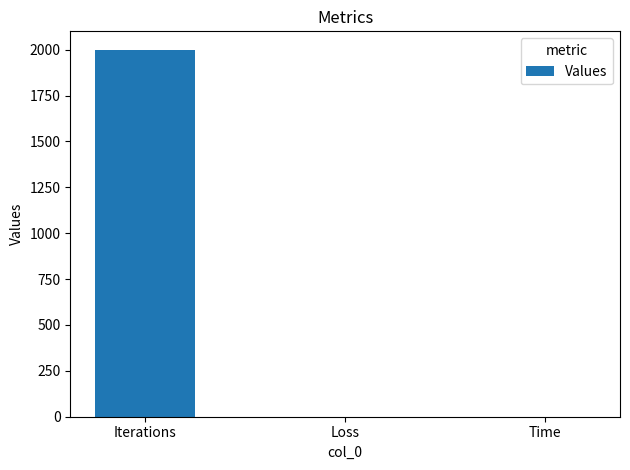

Which has a higher value, Loss or Iterations?

Iterations